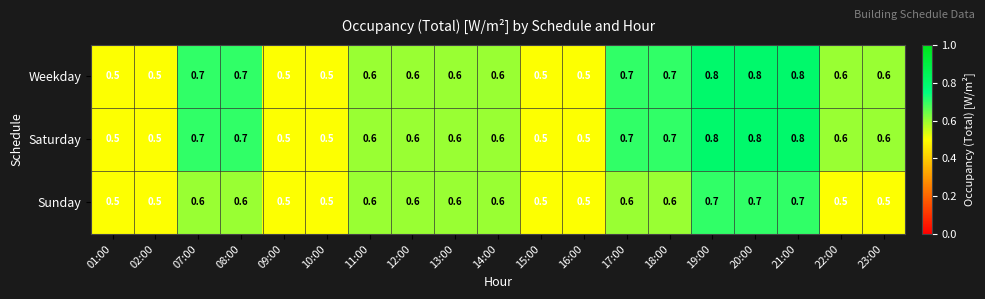

How many Sunday values are between 0 and 1?

19